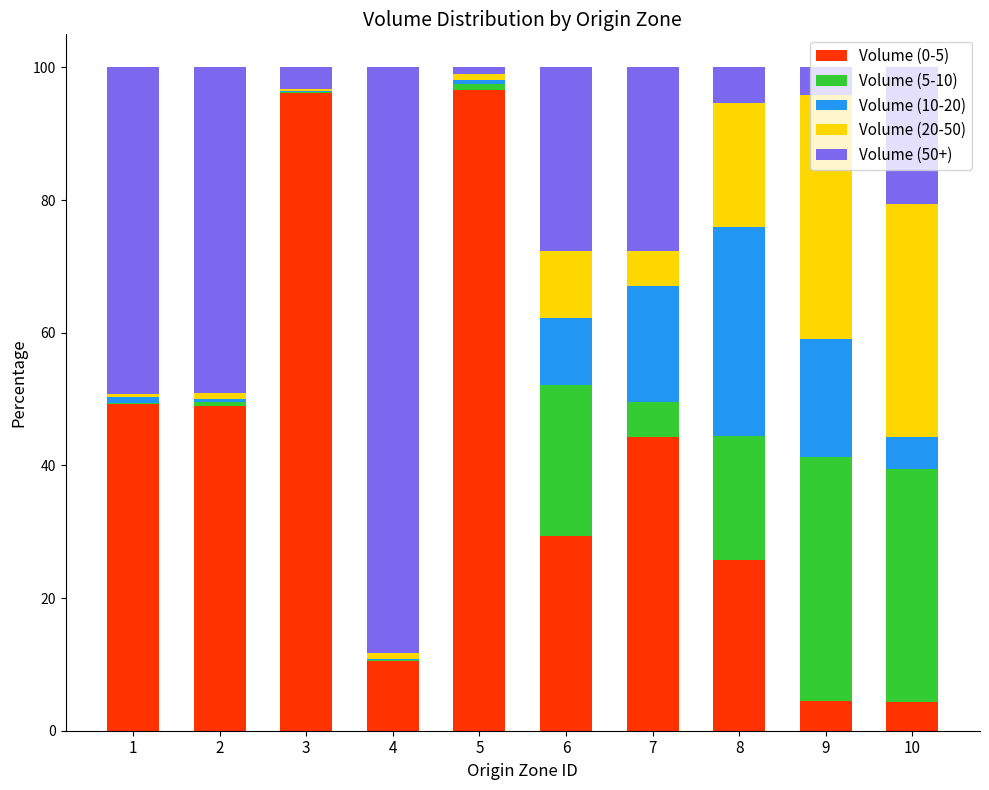

The value of Volume (0-5) at 5 is 53.9. True or false?

False